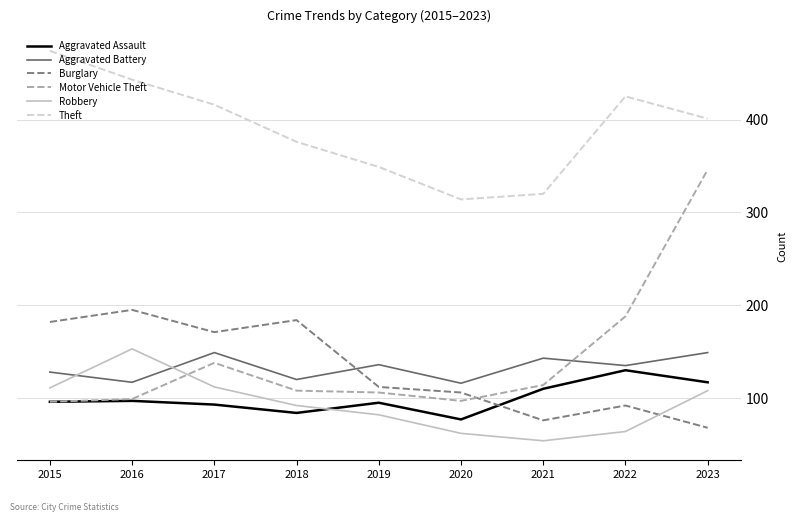

What is the average value of the Theft series?

391